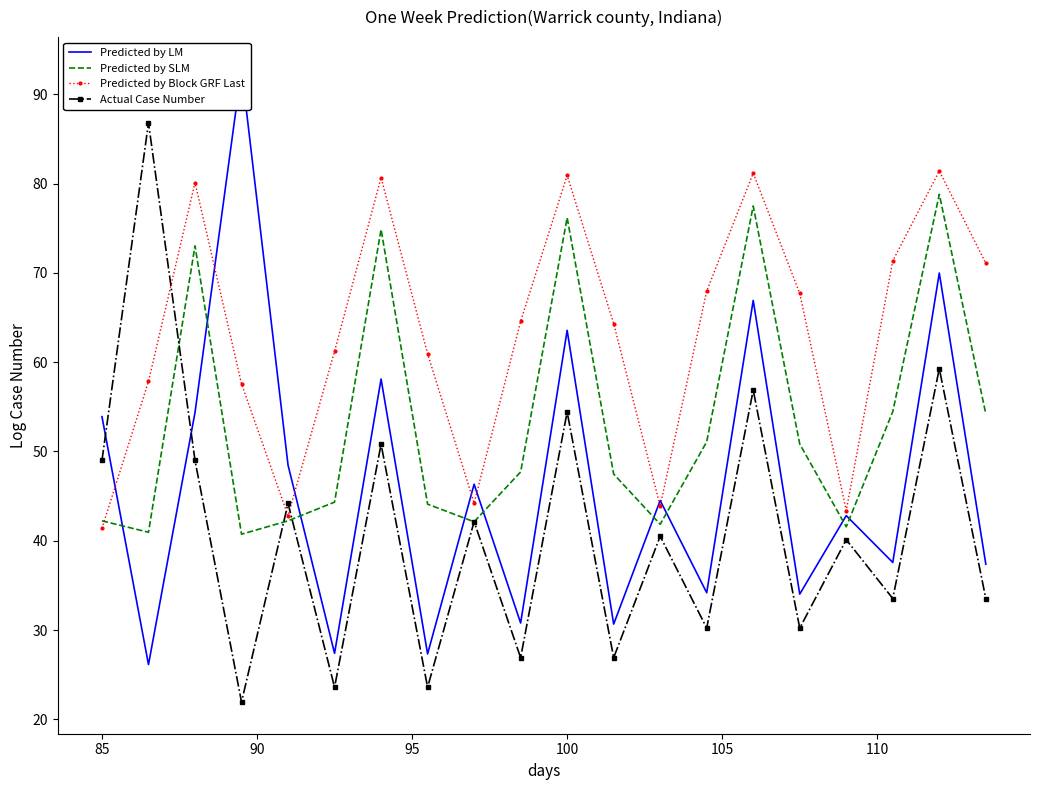

In Predicted by SLM, how many points are higher than both neighbors (excluding endpoints)?

5